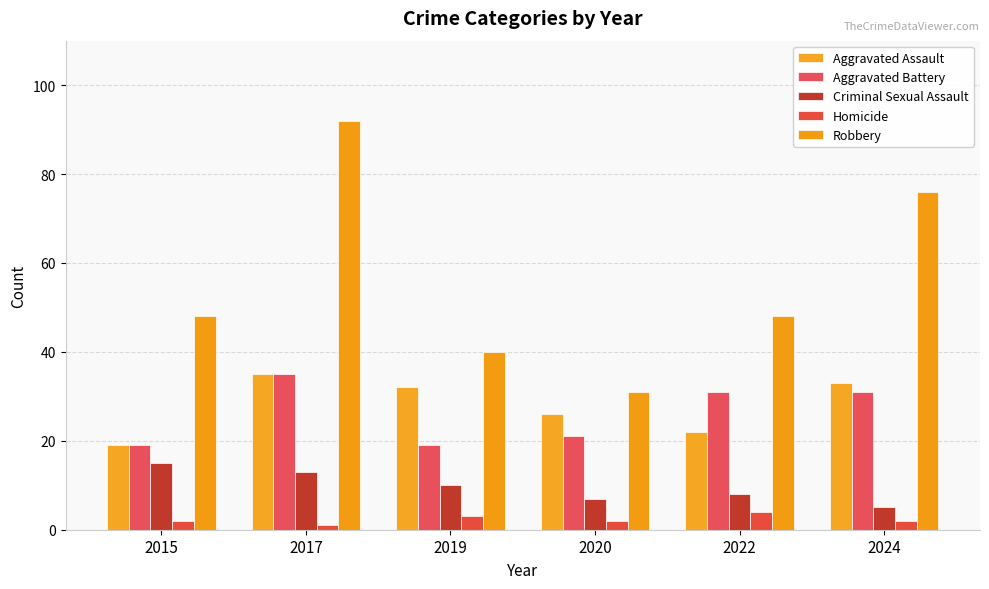

Reading left to right, extract all data points from this chart.

Aggravated Assault: 2015=19	2017=35	2019=32	2020=26	2022=22	2024=33
Aggravated Battery: 2015=19	2017=35	2019=19	2020=21	2022=31	2024=31
Criminal Sexual Assault: 2015=15	2017=13	2019=10	2020=7	2022=8	2024=5
Homicide: 2015=2	2017=1	2019=3	2020=2	2022=4	2024=2
Robbery: 2015=48	2017=92	2019=40	2020=31	2022=48	2024=76